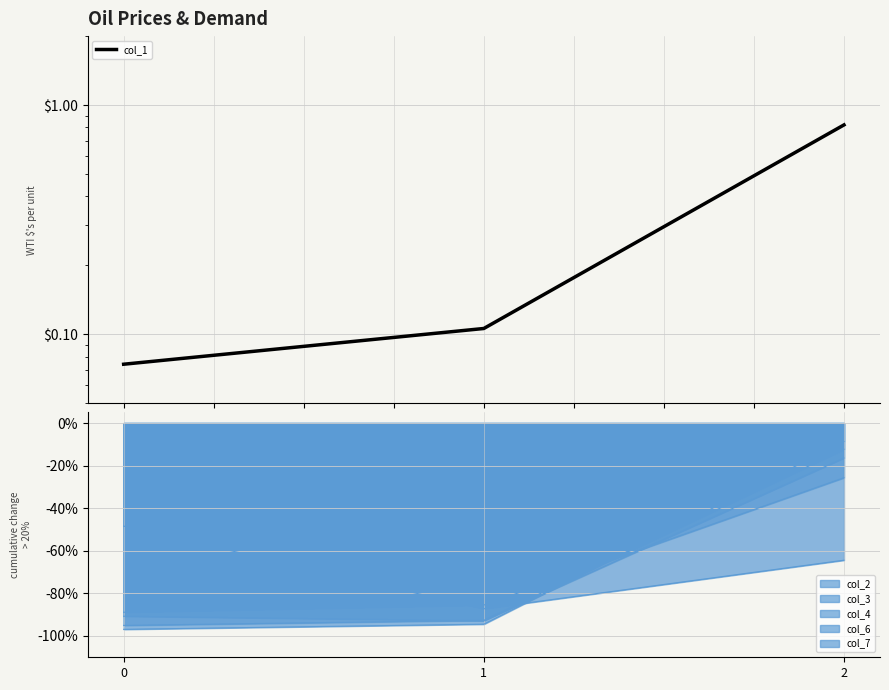

Which has a higher value, 1 or 0?

1